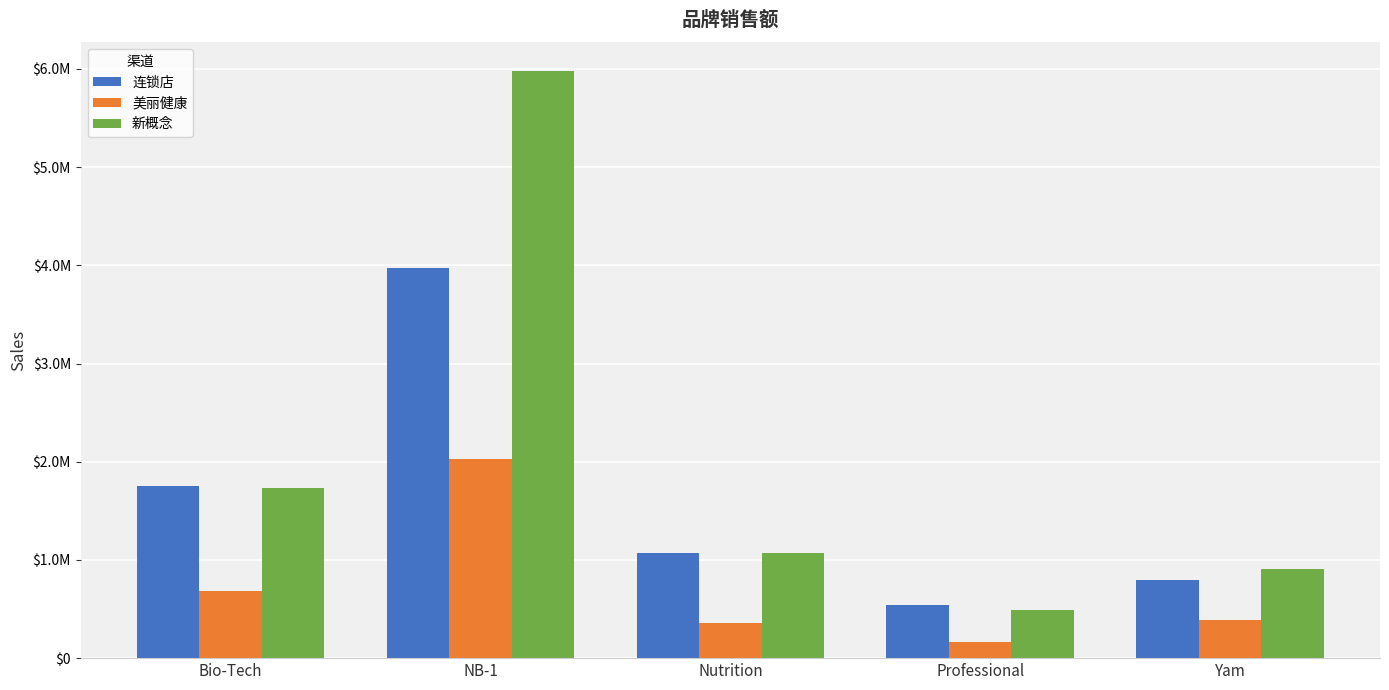

What is the average value of the 新概念 series?

2035211.1